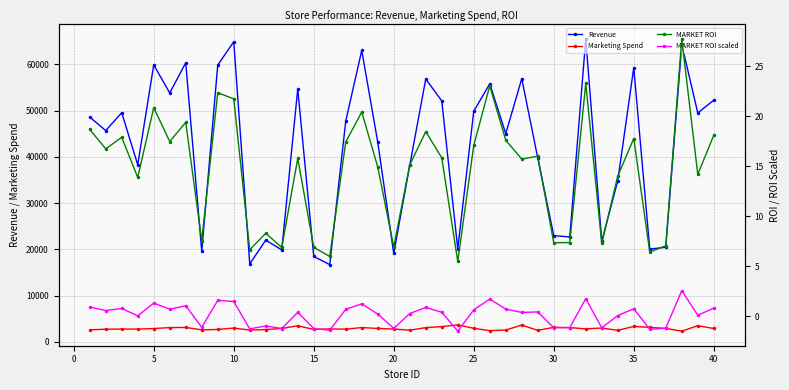

What is the minimum value shown in the chart?

-1.5